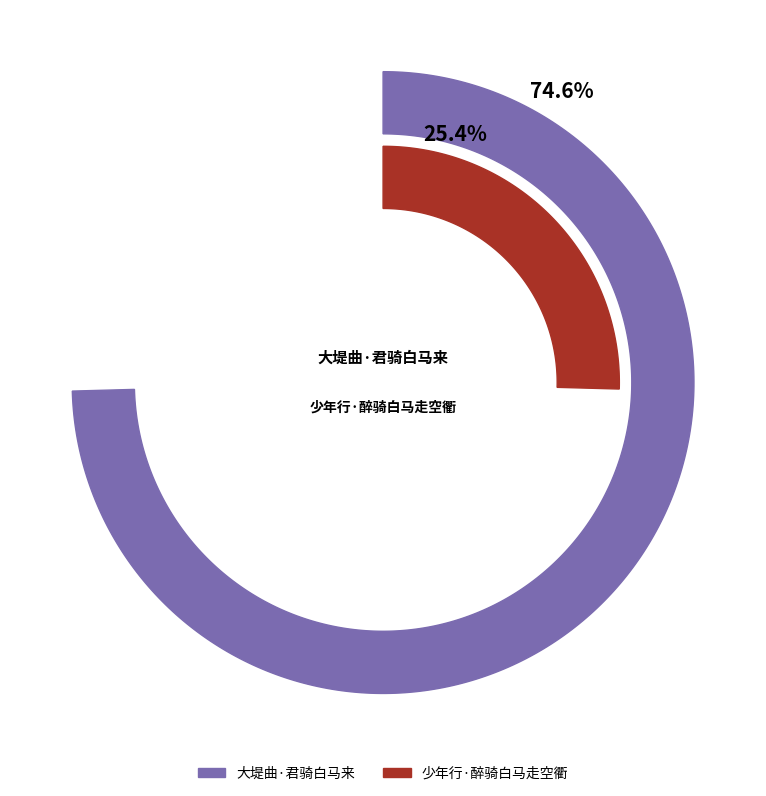

What is the majority slice?

大堤曲·君骑白马来